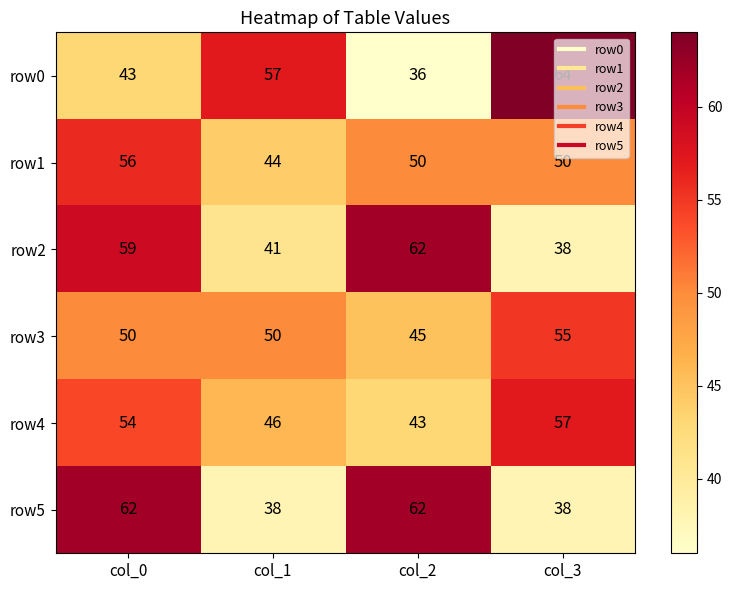

At which category is the sum across all series the highest?

col_0